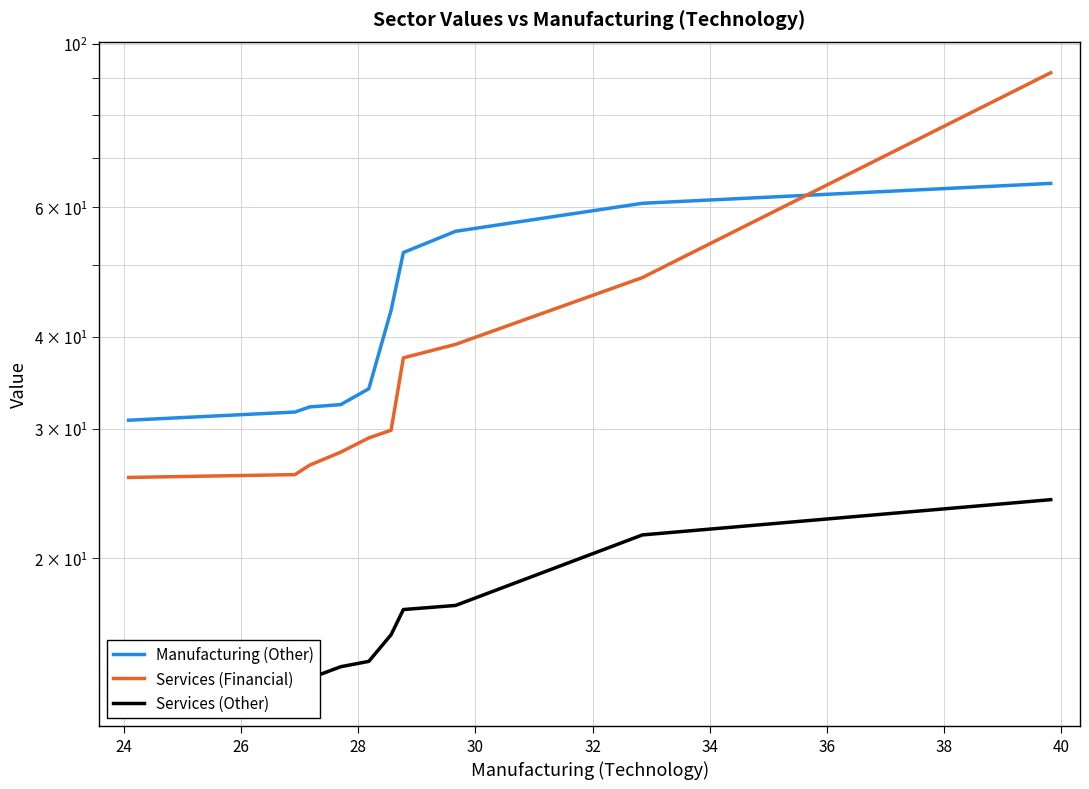

What are all the series names shown in the legend?

Manufacturing (Other), Services (Financial), Services (Other)